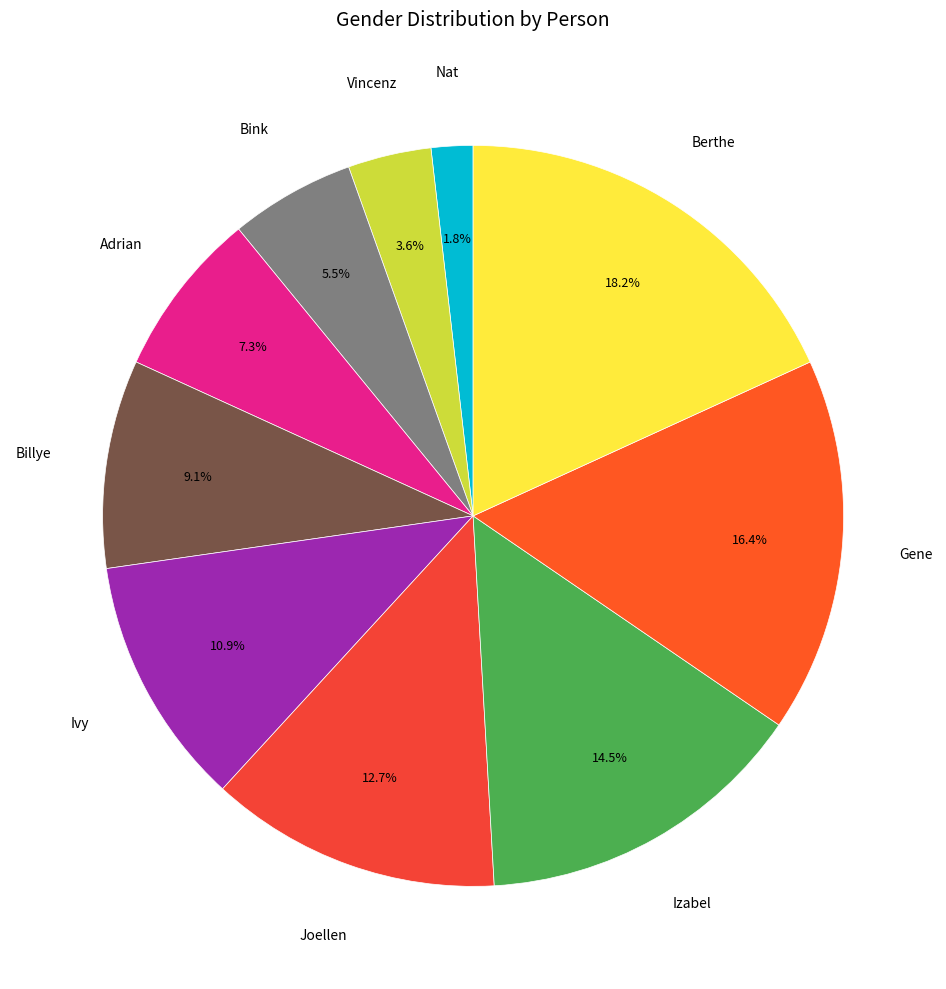

How many segments does this pie chart have?

10